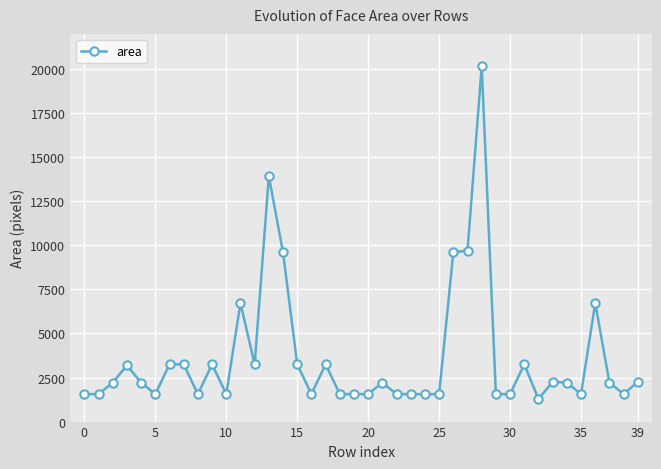

How many values are below 2209?

18